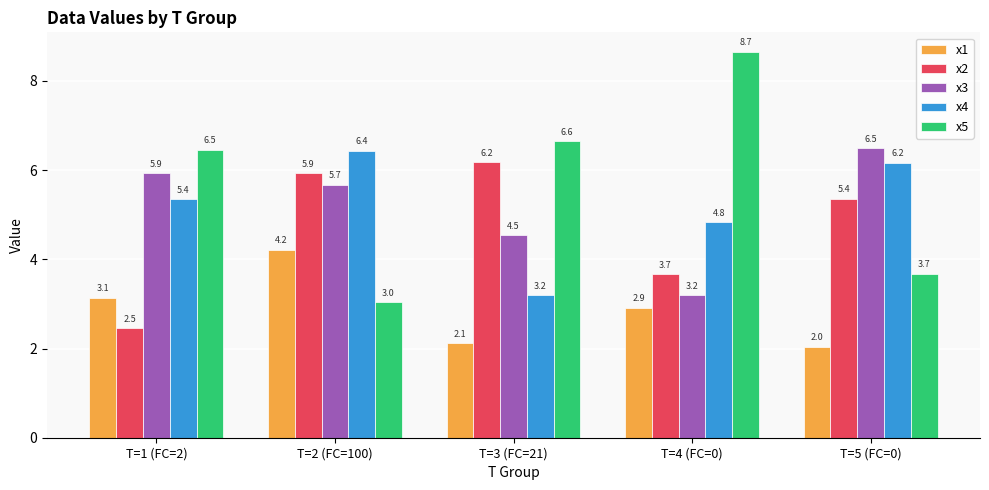

Rank the categories by x1 value from lowest to highest.

T=5 (FC=0), T=3 (FC=21), T=4 (FC=0), T=1 (FC=2), T=2 (FC=100)